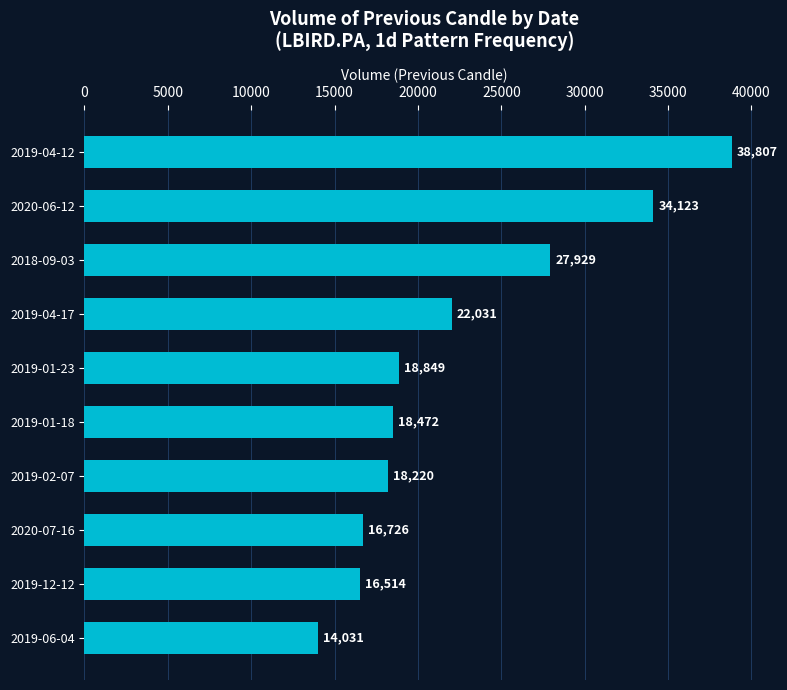

What is the maximum value shown in the chart?

38807